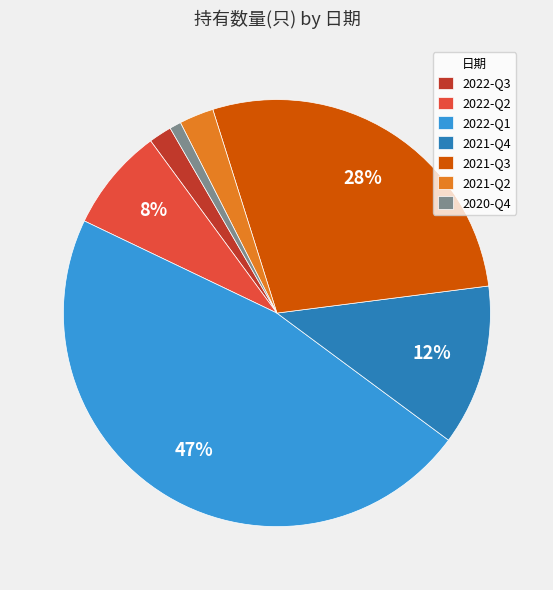

What percentage is the 2022-Q1 slice, to the nearest percent?

47%